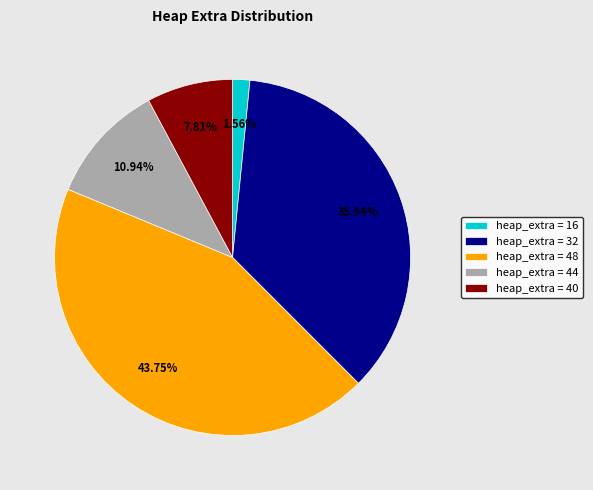

Is there a majority slice in this chart?

No